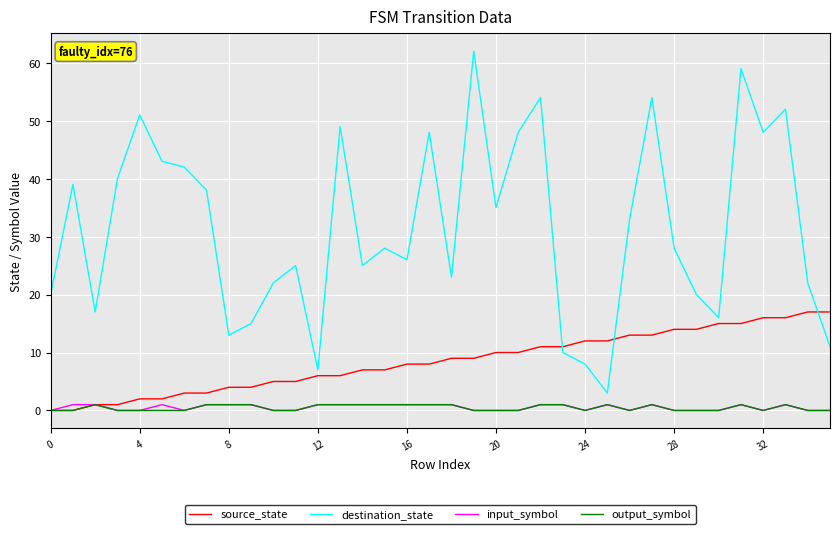

Which series has the largest total across all categories?

destination_state